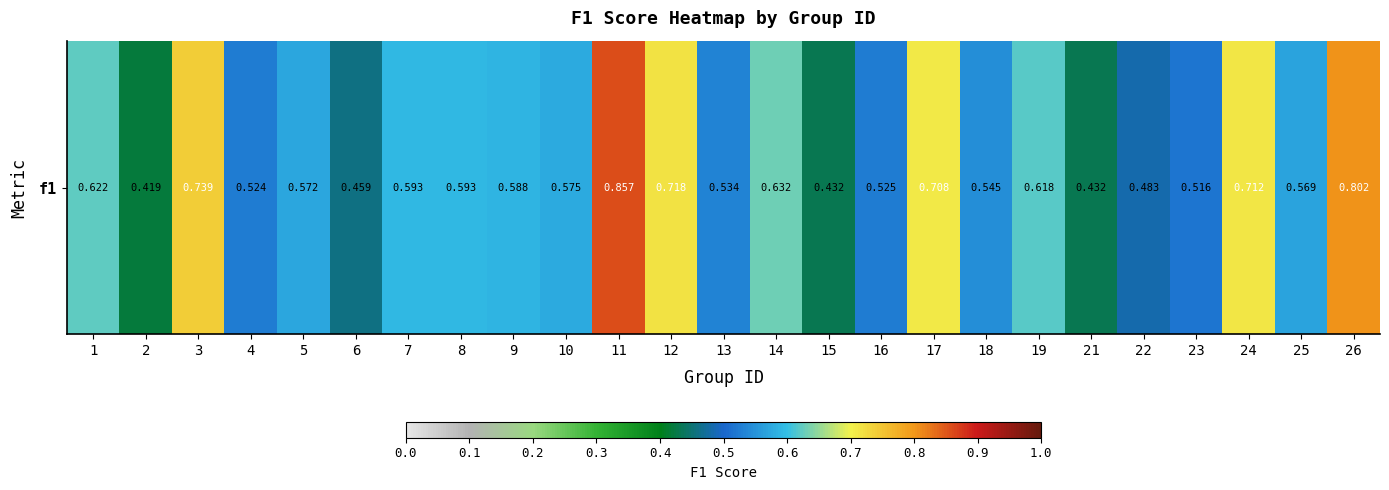

The chart shows a value of 0.7 at 21. True or false?

False